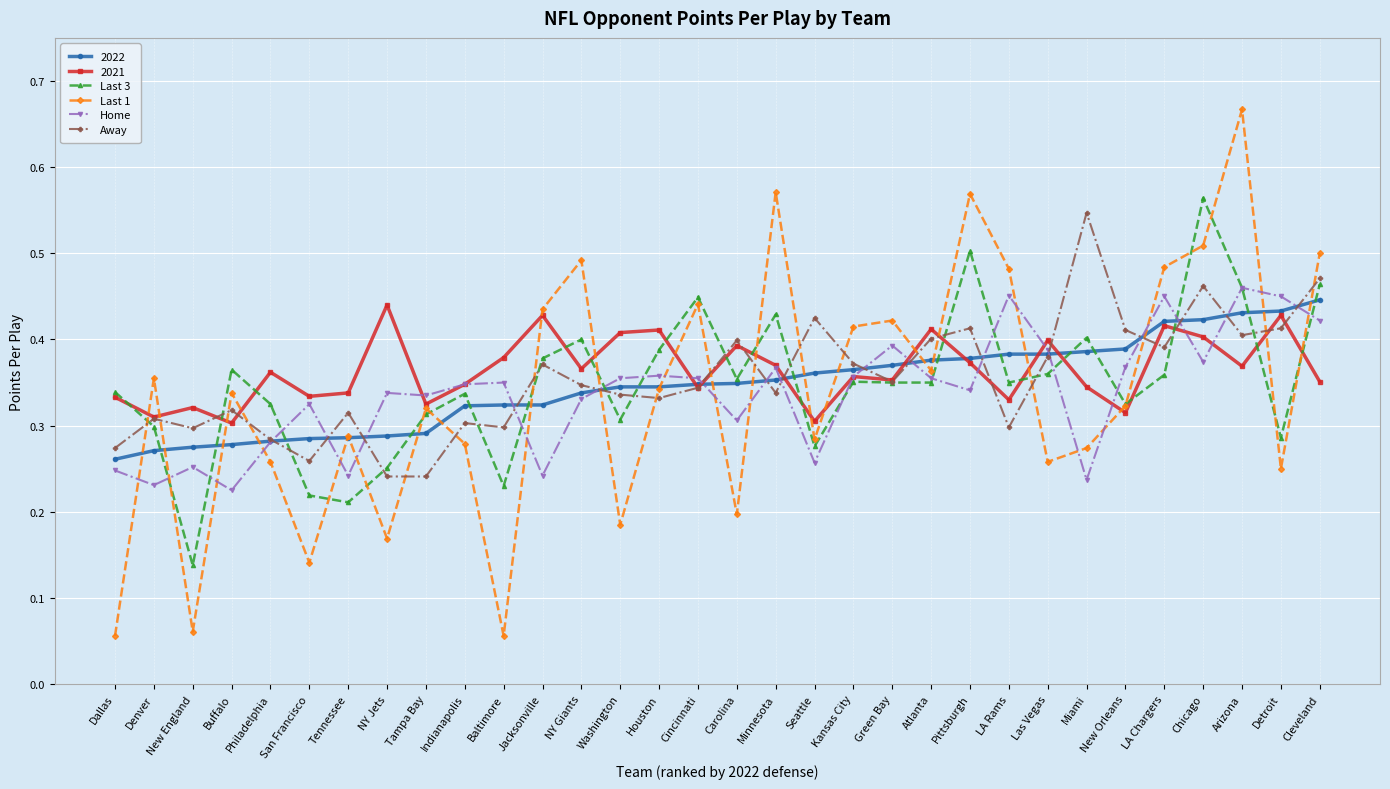

Count the Home values in the range 0 to 1.

32